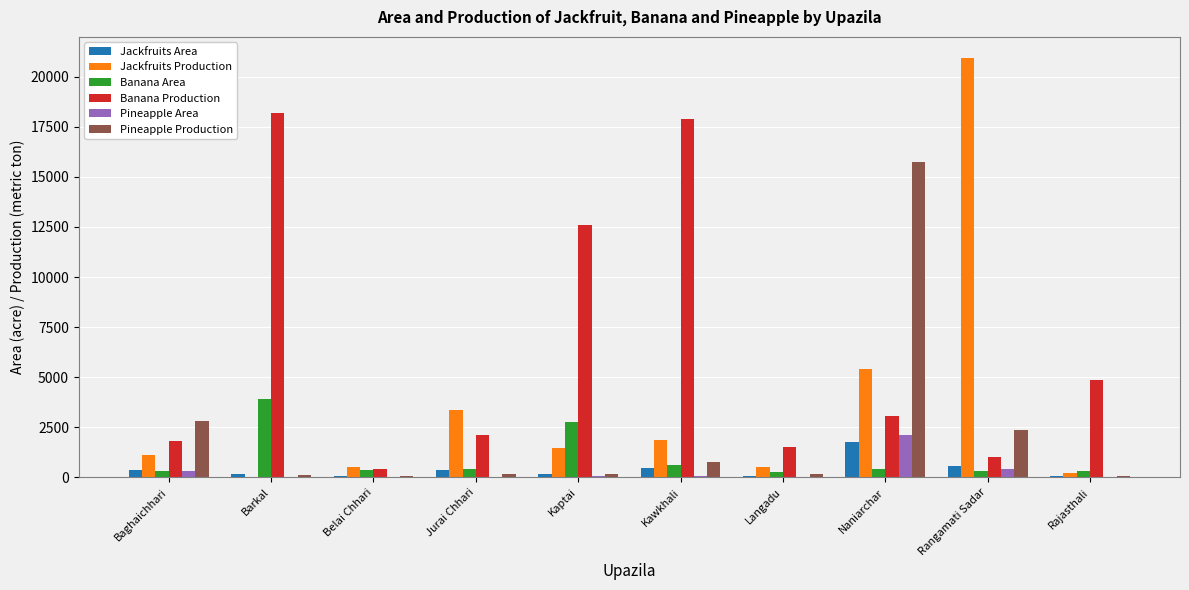

What is the spread (max minus min) of values at Barkal?

18142